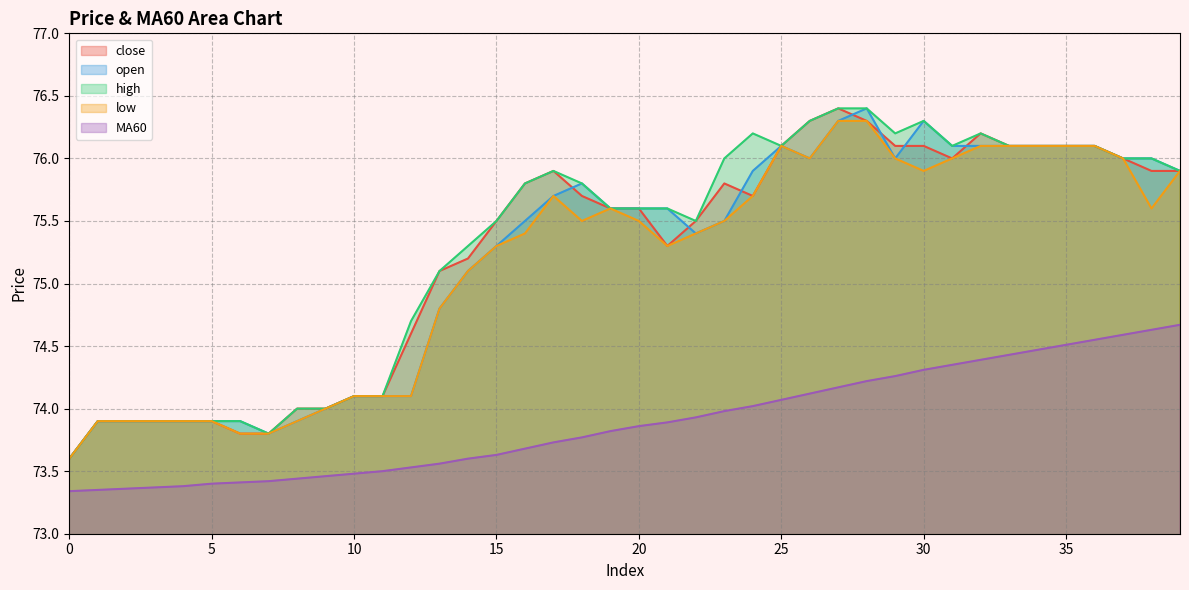

True or false: low and MA60 cross at least once.

False